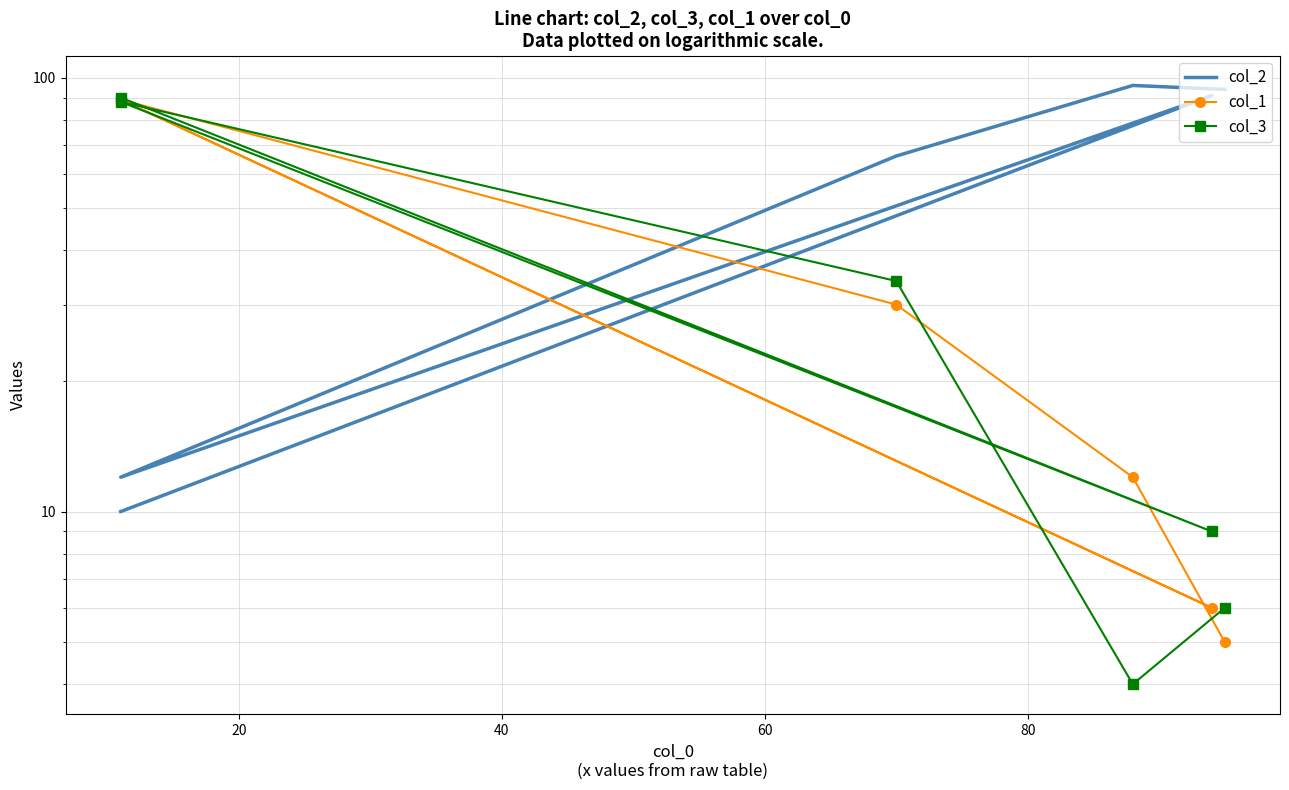

Which series has the largest range (max minus min)?

col_2